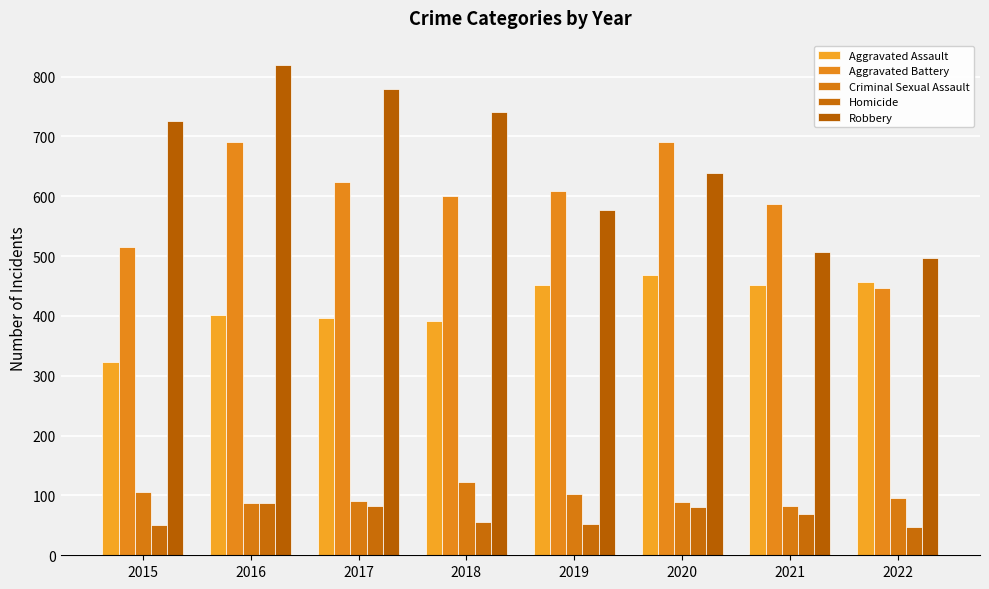

At how many categories does at least one series exceed 639?

5